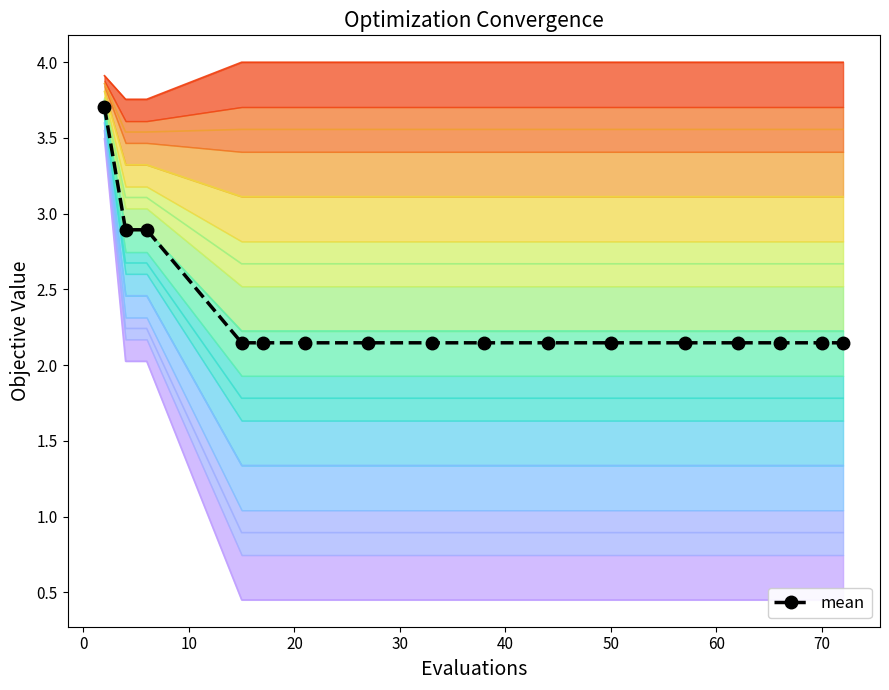

What is the highest value of the mean series?

3.7